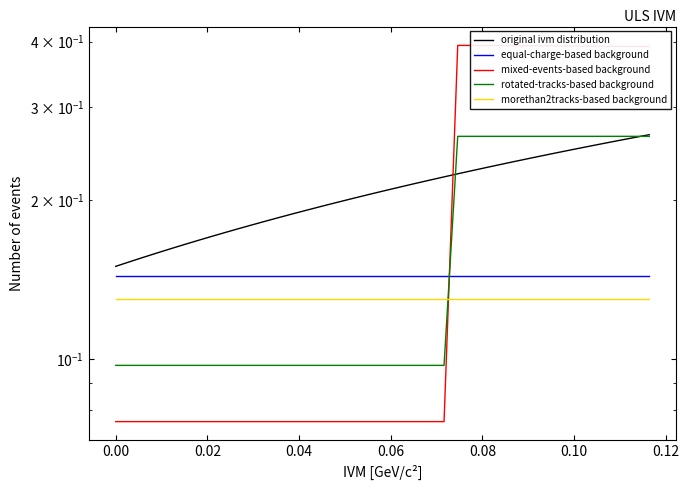

Does the chart have visible grid lines?

No